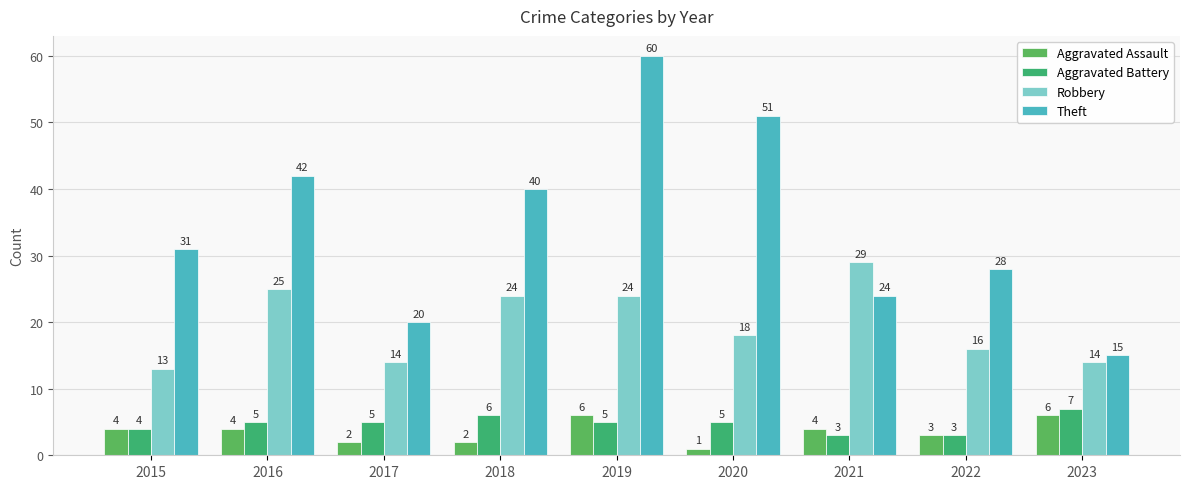

What is the spread (max minus min) of values at 2019?

55